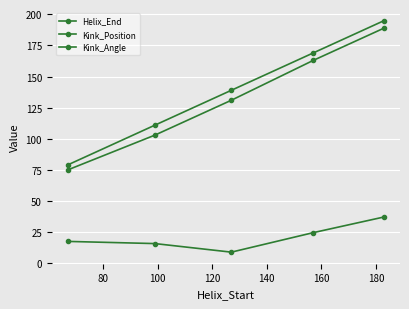

Does the chart have visible grid lines?

Yes